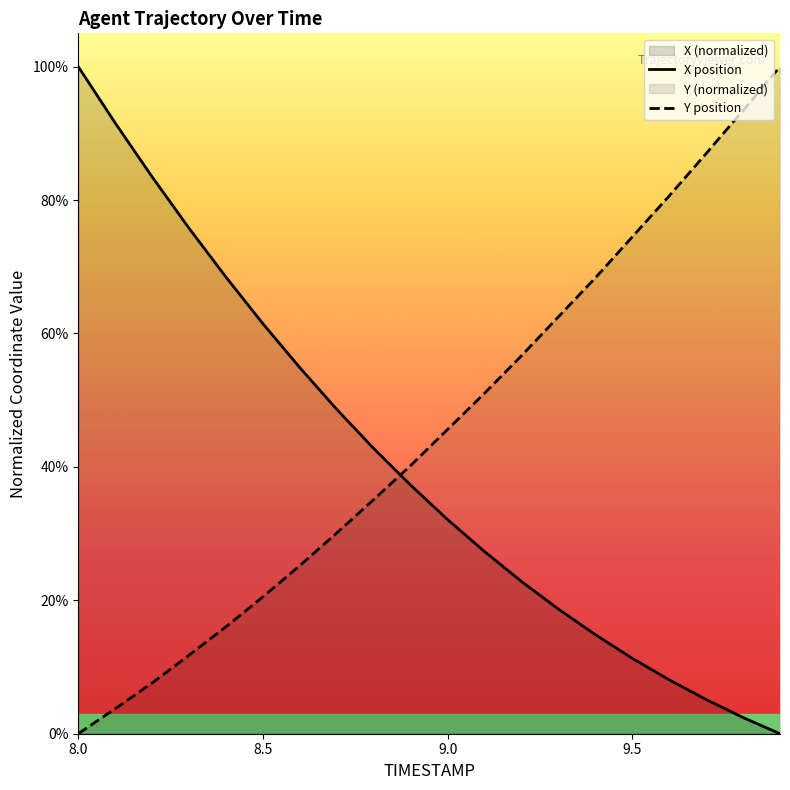

How many lines are shown in the chart?

2